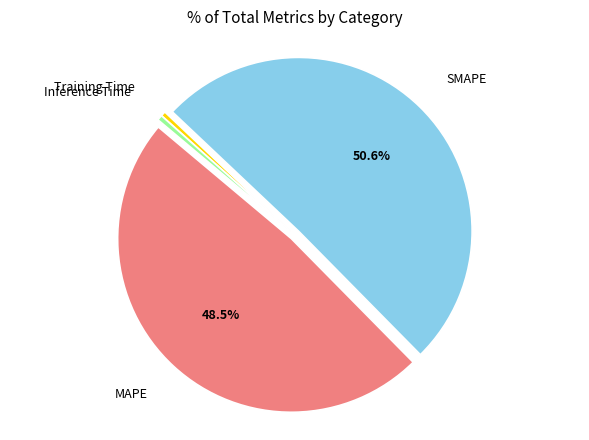

To the nearest percent, what is the combined percentage of MAPE and Inference Time?

49%